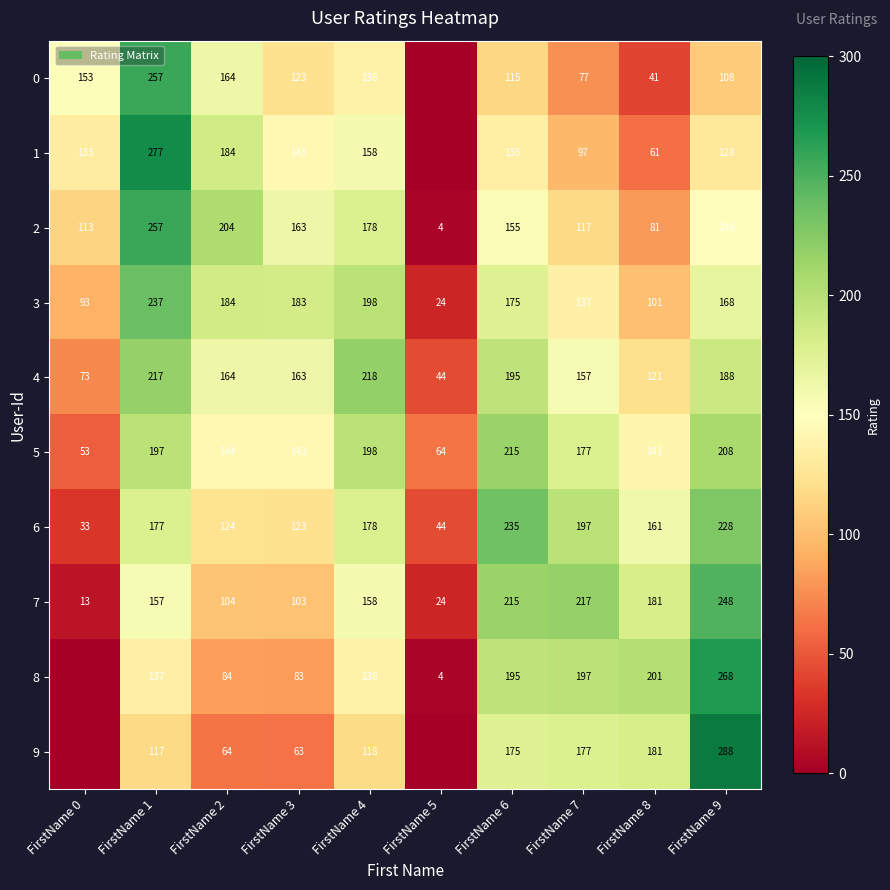

What is the difference between the 3 values at FirstName 2 and FirstName 1?

53